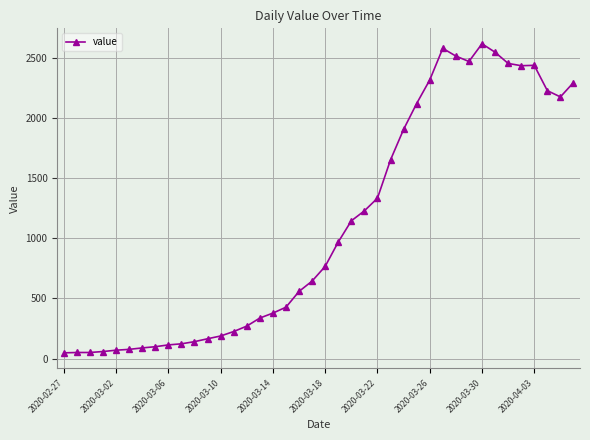

What is the maximum value shown in the chart?

2614